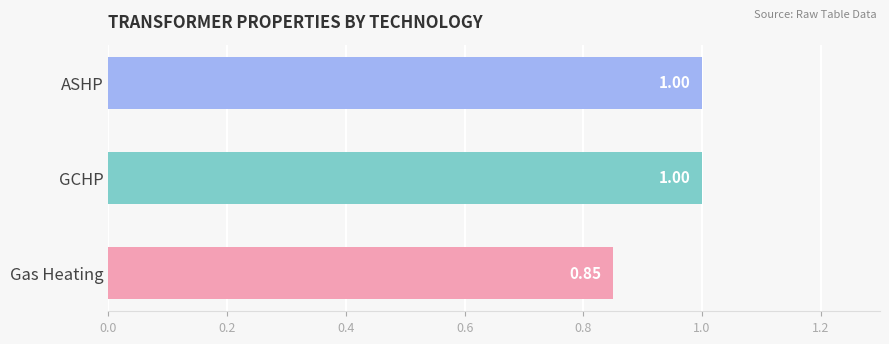

Between GCHP and Gas Heating, which is larger?

GCHP